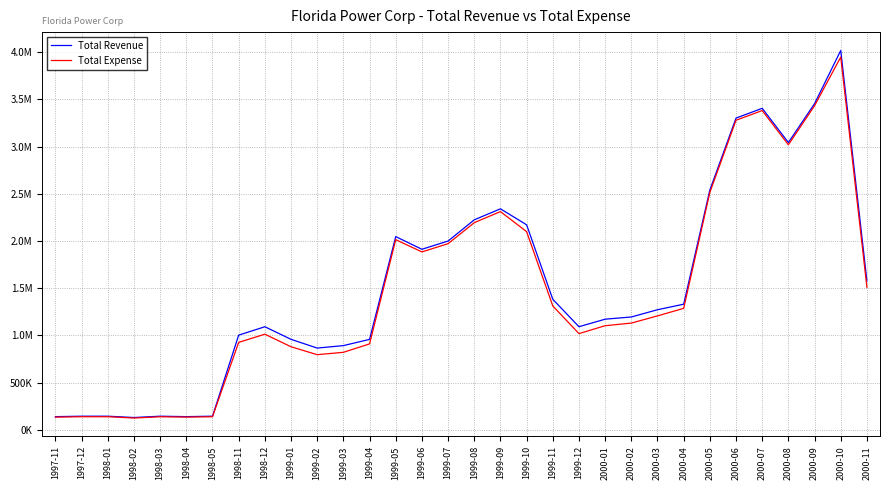

What are all the series names shown in the legend?

Total Revenue, Total Expense